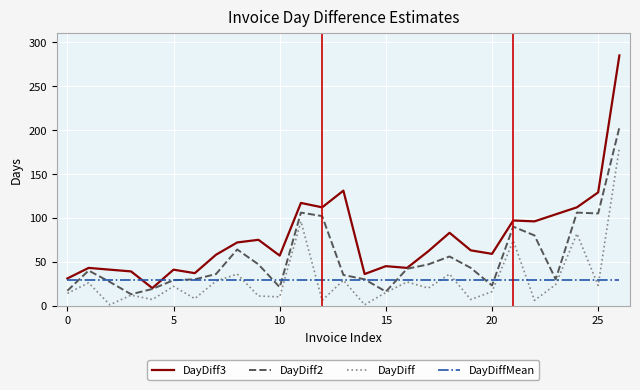

Which series has the largest total across all categories?

DayDiff3